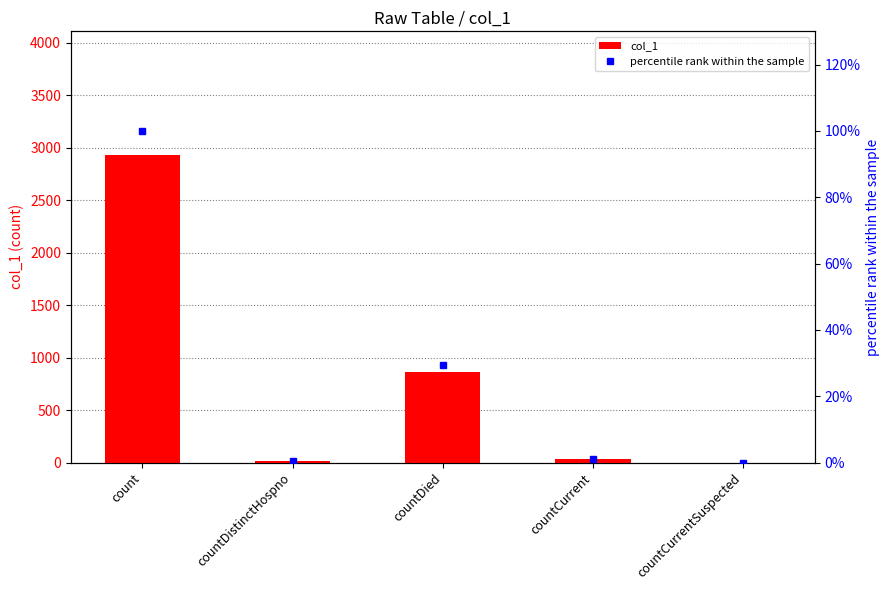

Reading right to left, extract all data points from this chart.

col_1: countCurrentSuspected=0.0	countCurrent=32.0	countDied=866.0	countDistinctHospno=18.0	count=2934.0
percentile rank within the sample: countCurrentSuspected=0.0	countCurrent=1.1	countDied=29.5	countDistinctHospno=0.6	count=100.0